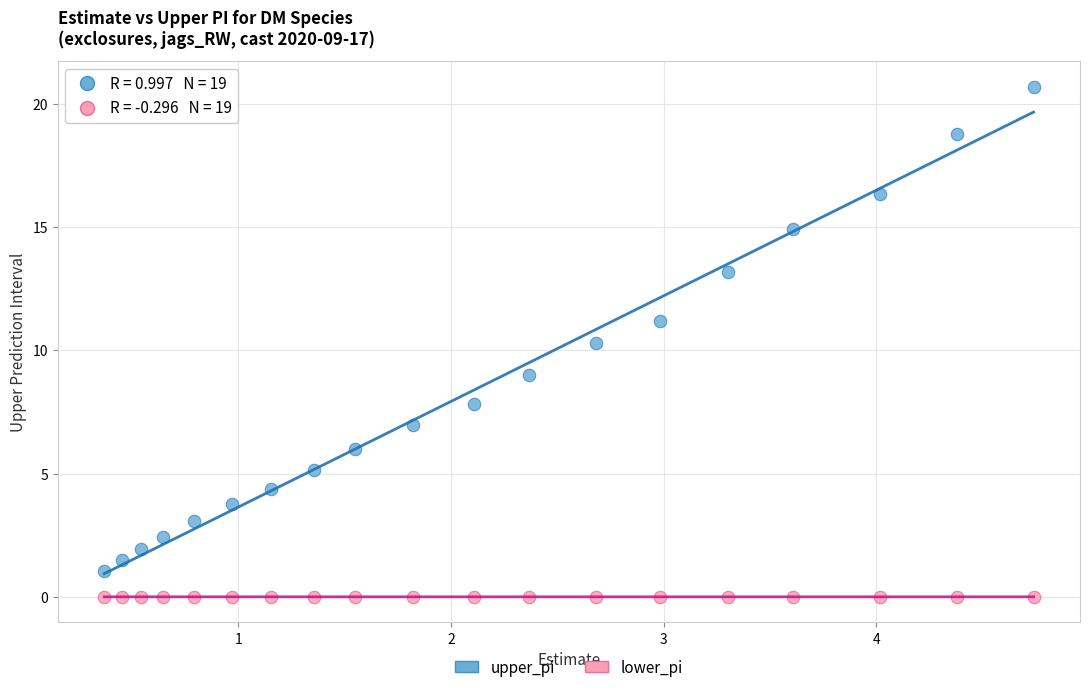

Which series reaches the minimum Y coordinate?

lower_pi